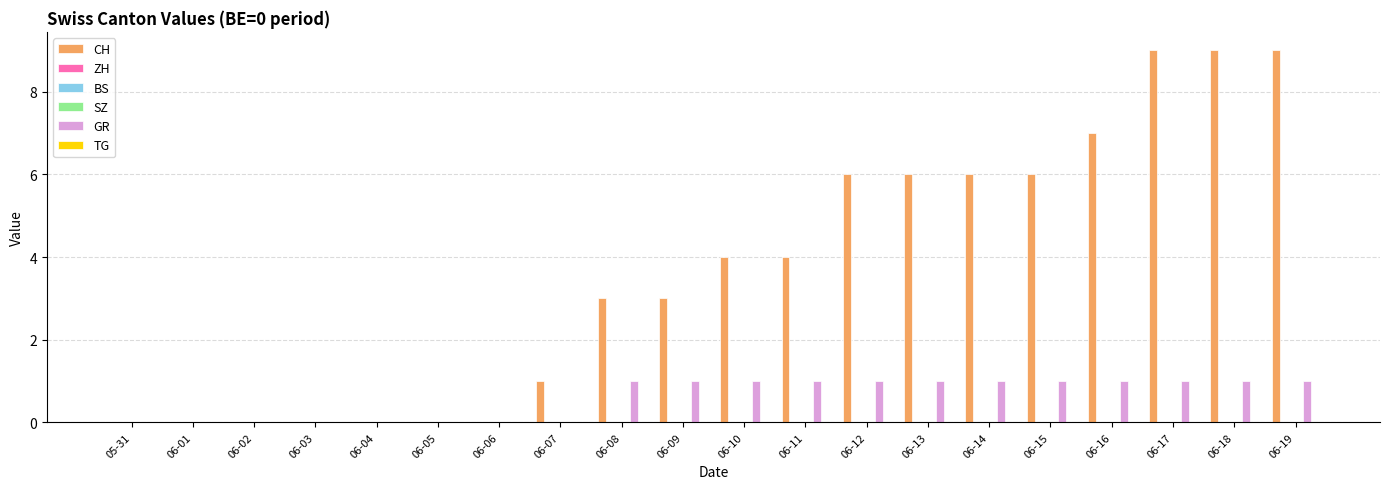

Which category has the lowest value across all series?

05-31